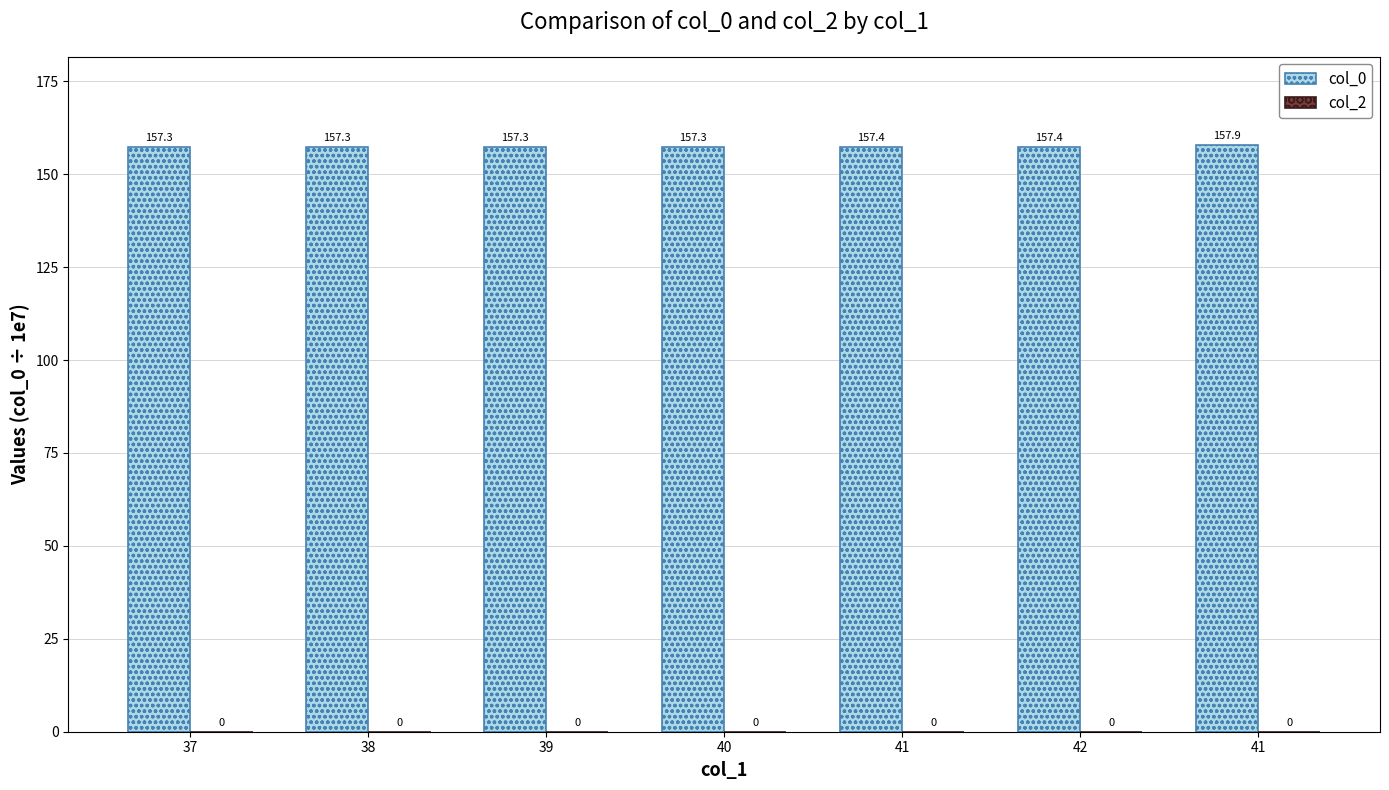

Are the bars horizontal?

No